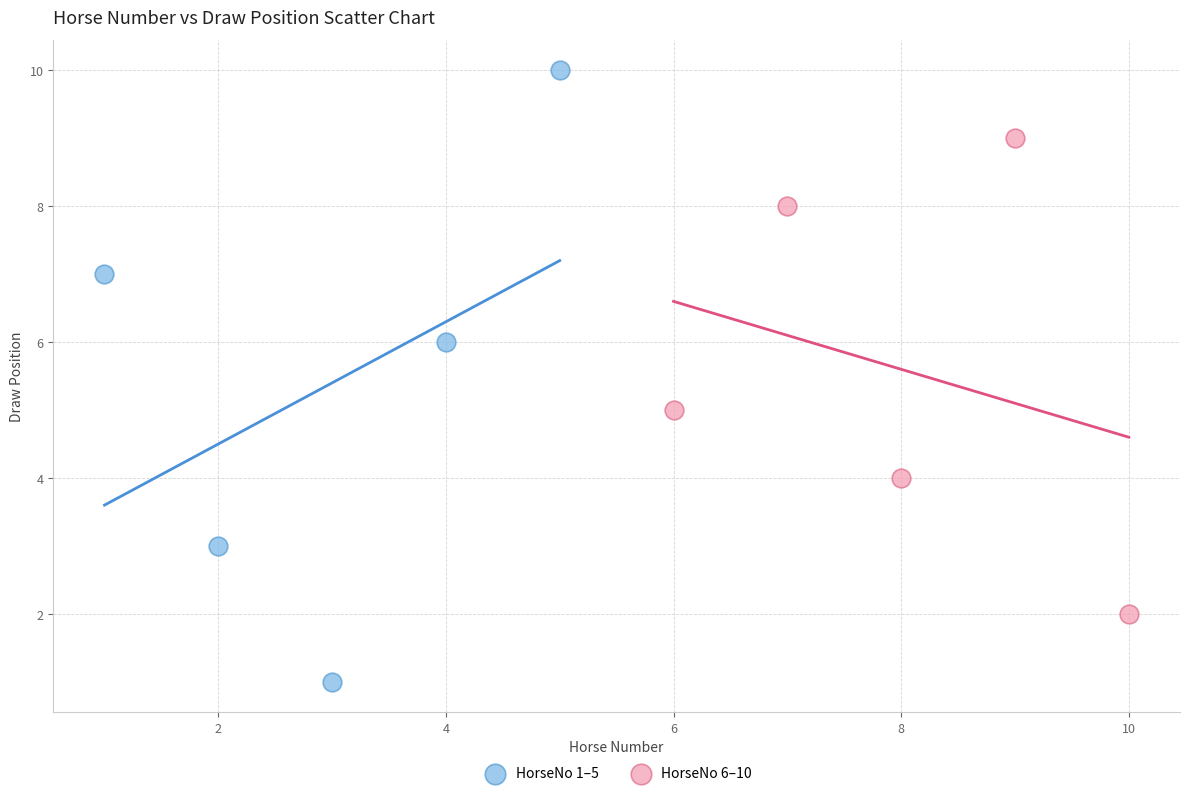

Which series has the largest Y range (max minus min)?

HorseNo 1–5